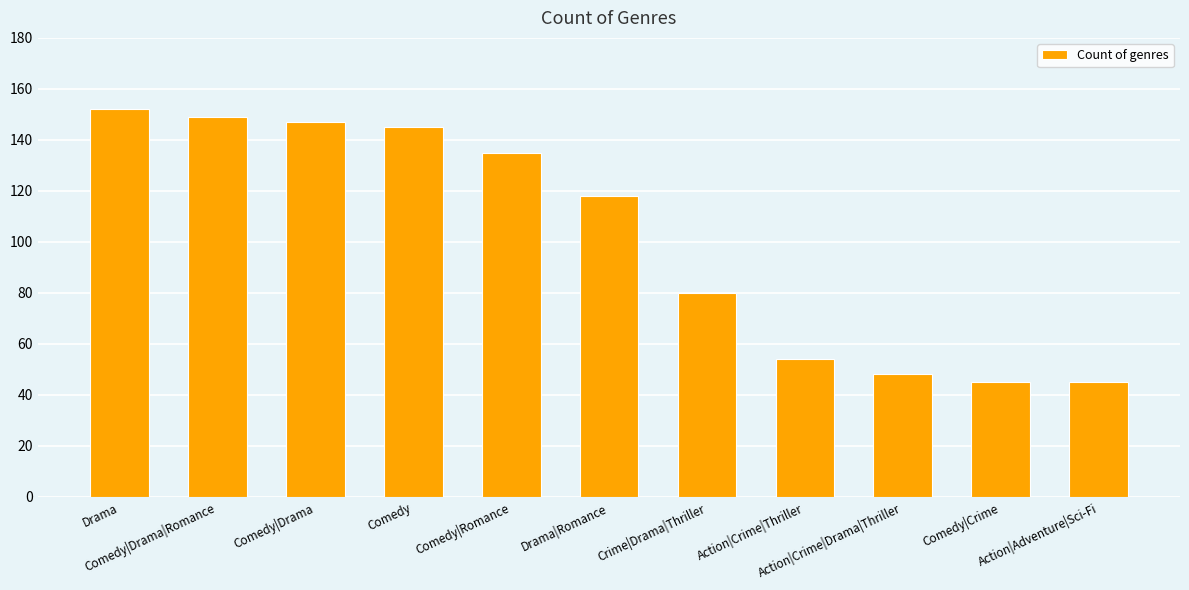

Reading right to left, what are all the values shown in this chart?

45	45	48	54	80	118	135	145	147	149	152